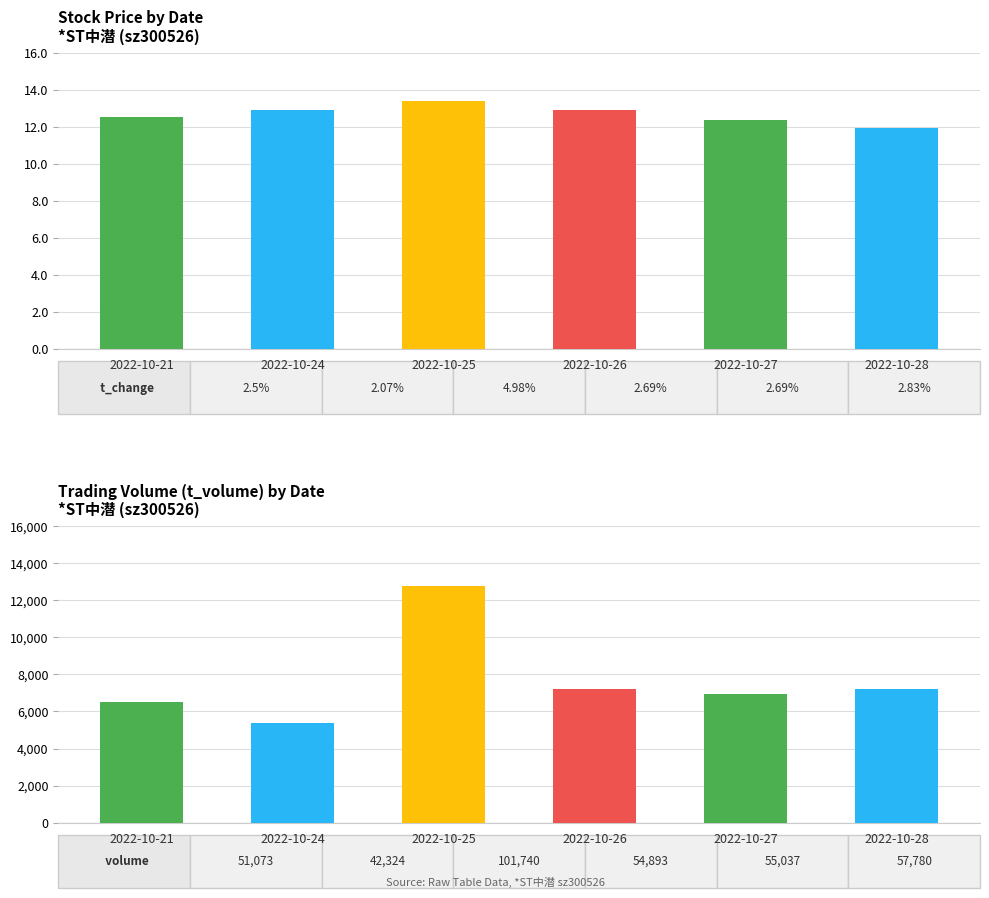

At which category is the sum across all series the highest?

2022-10-25